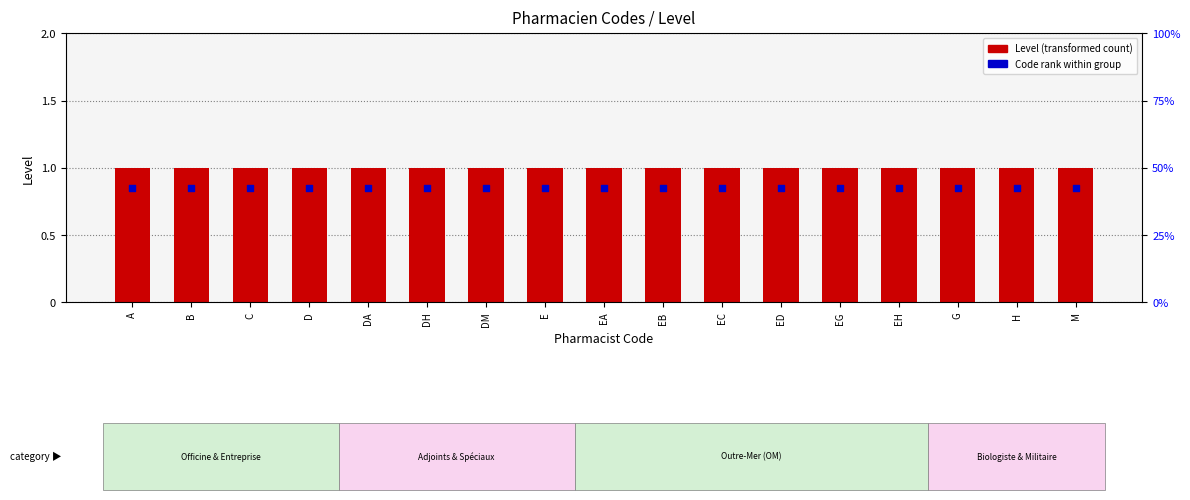

At how many categories does at least one series exceed 0?

17